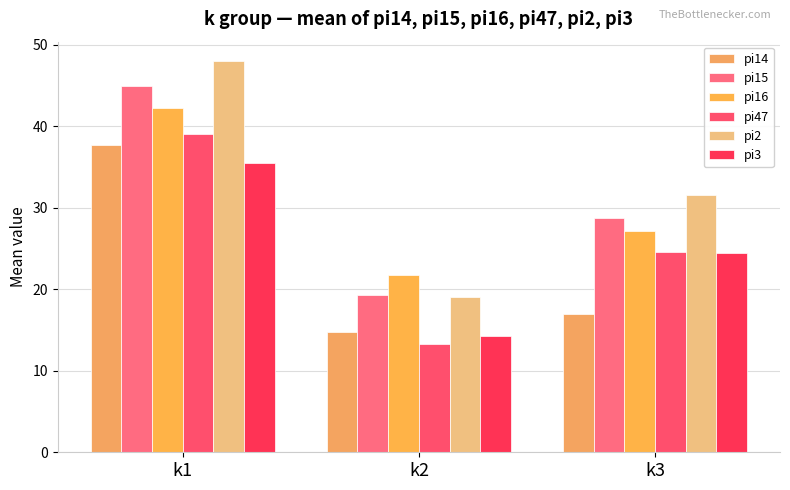

Are the bars grouped side by side (vs. stacked)?

Yes